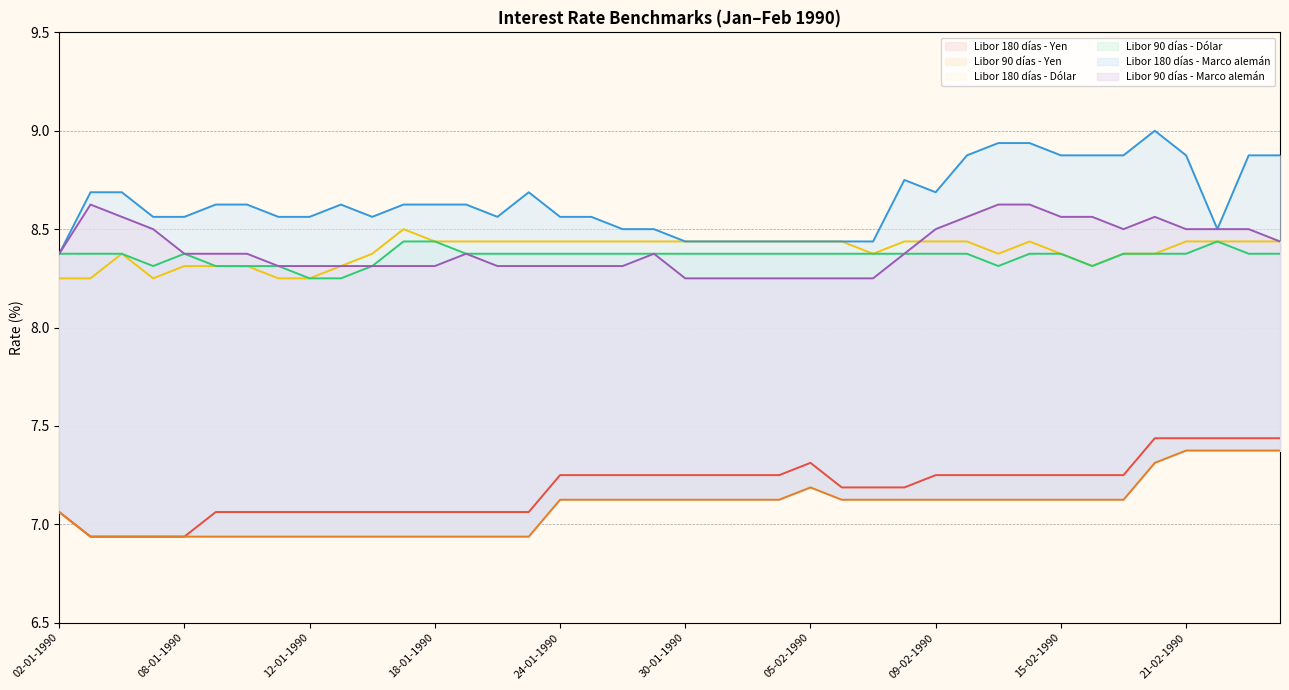

The Libor 180 días - Yen series shows 7.1 at 02-01-1990. True or false?

True